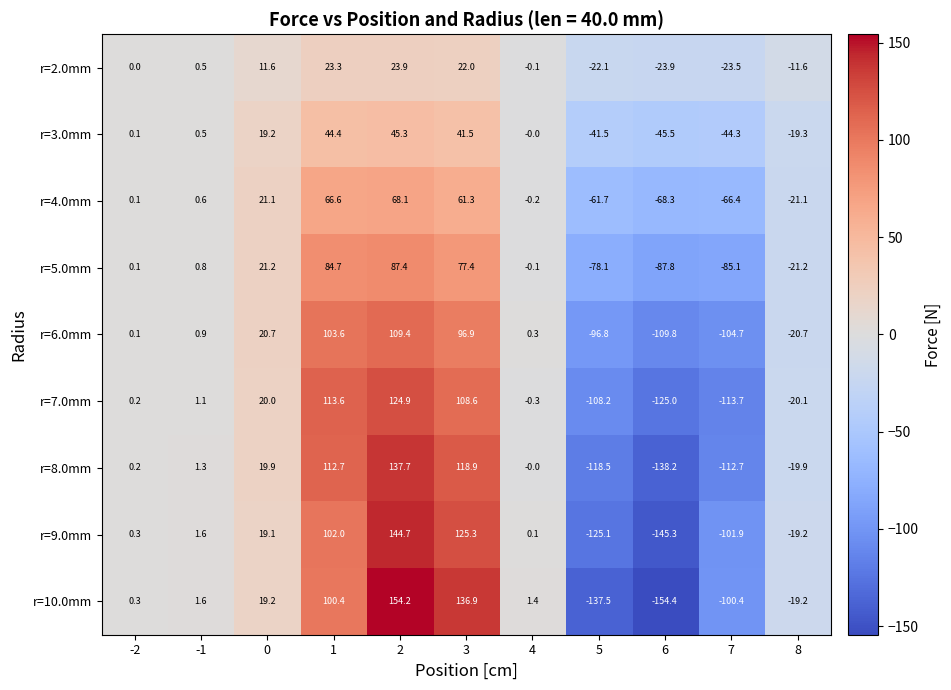

Which series has the largest range (max minus min)?

r=10.0mm